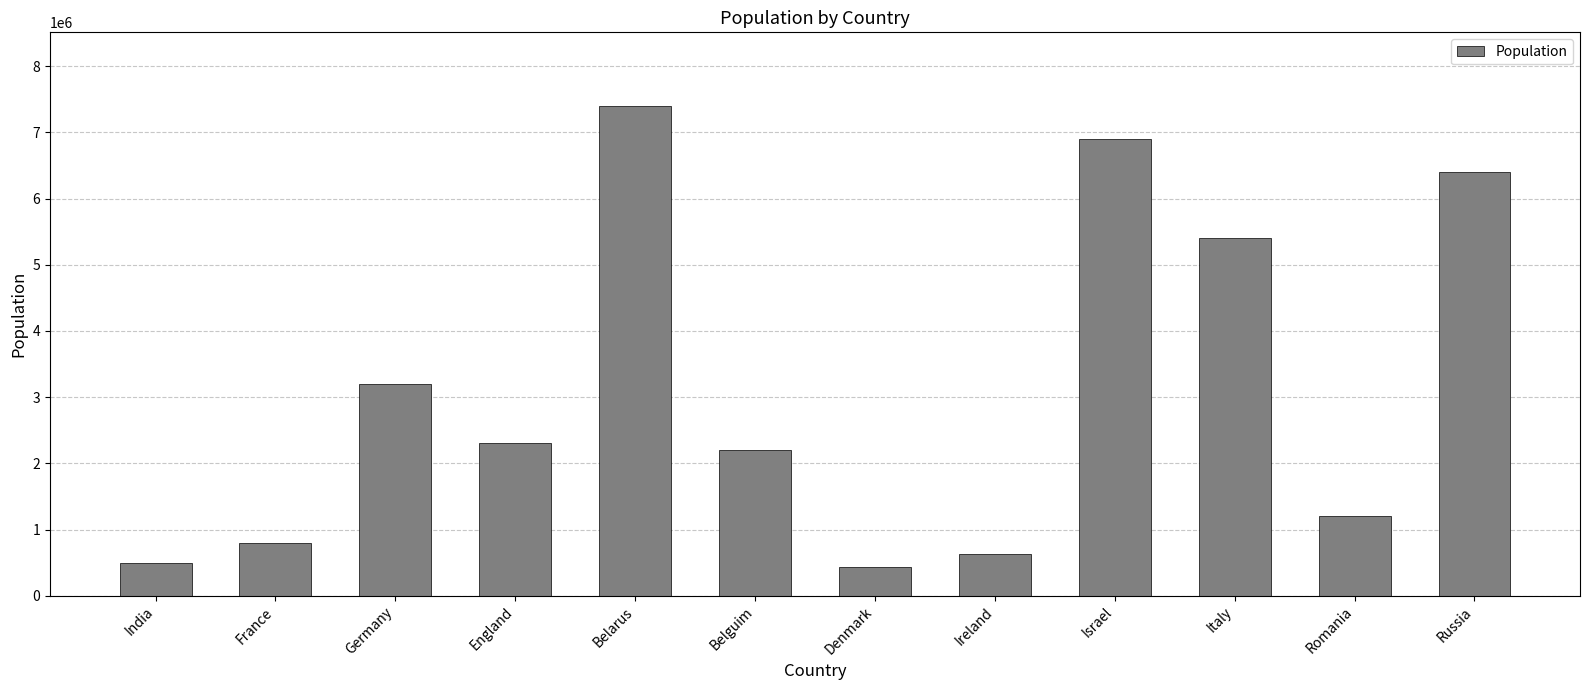

What is the difference between the values at India and Russia?

5900000